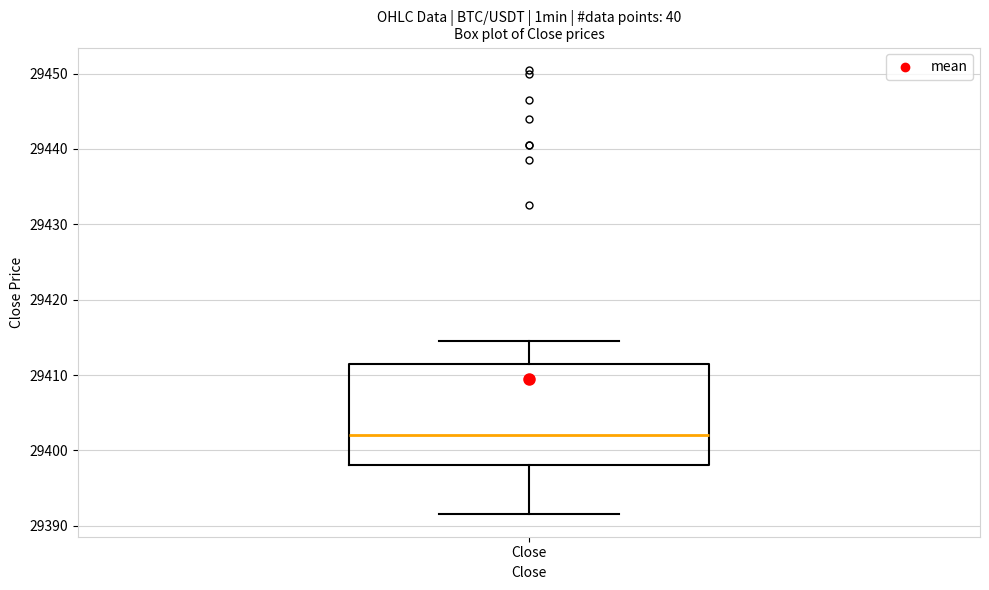

Where does the median line of the box for Close sit on the y-axis? The values are not printed on the chart, so give them approximately, as read against the axis.

29402